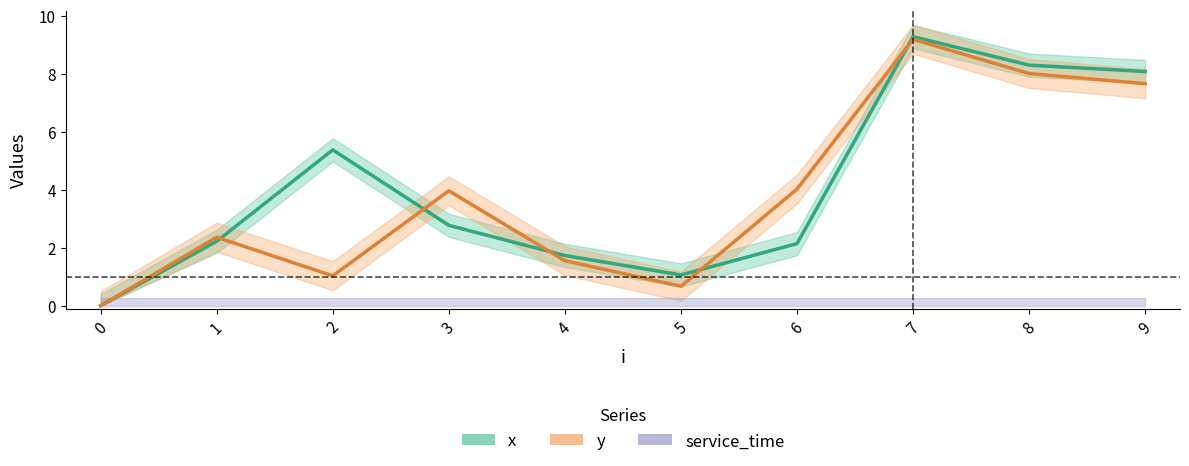

Rank the categories by y value from lowest to highest.

0, 5, 2, 4, 1, 3, 6, 9, 8, 7